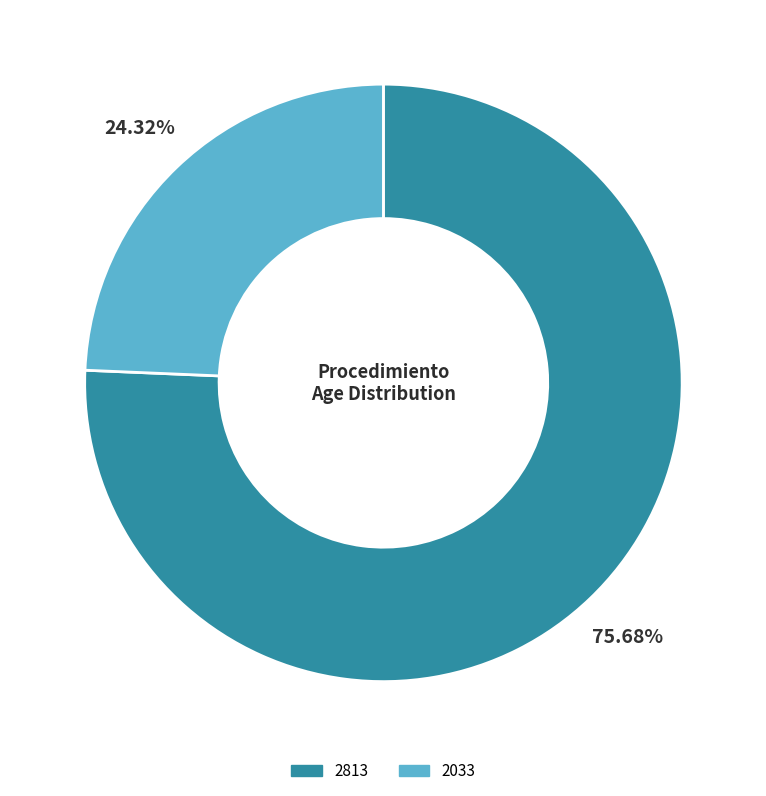

Which slice is the largest?

2813